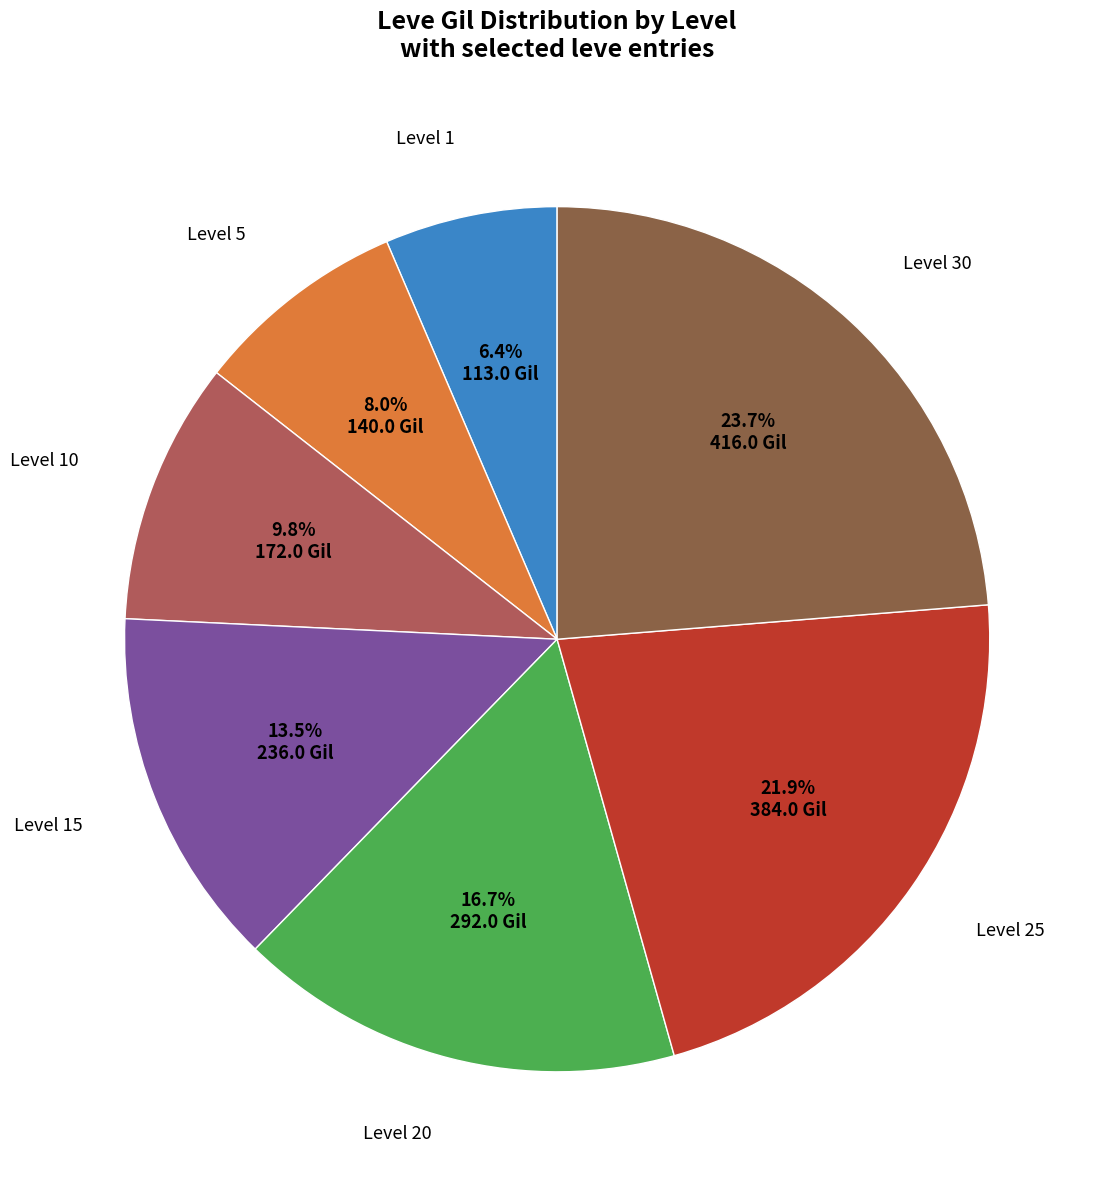

Is there any slice that represents more than half of the pie?

No